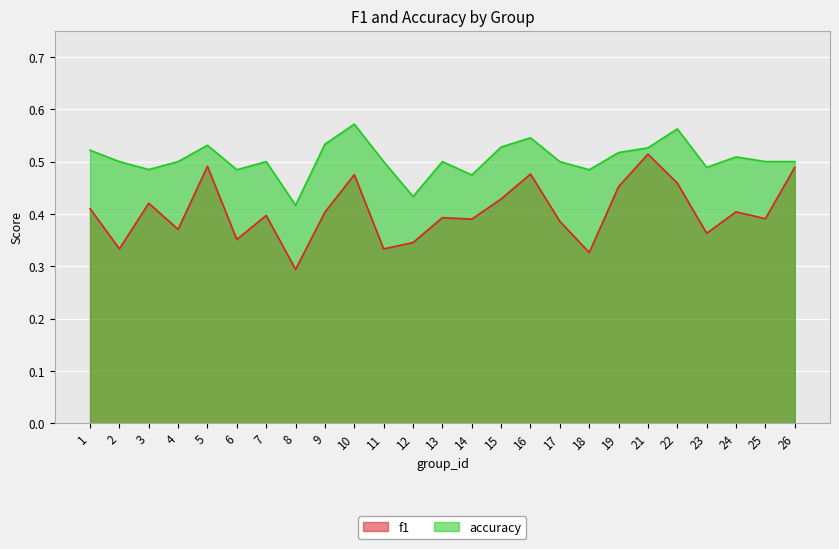

True or false: accuracy and f1 cross at least once.

False